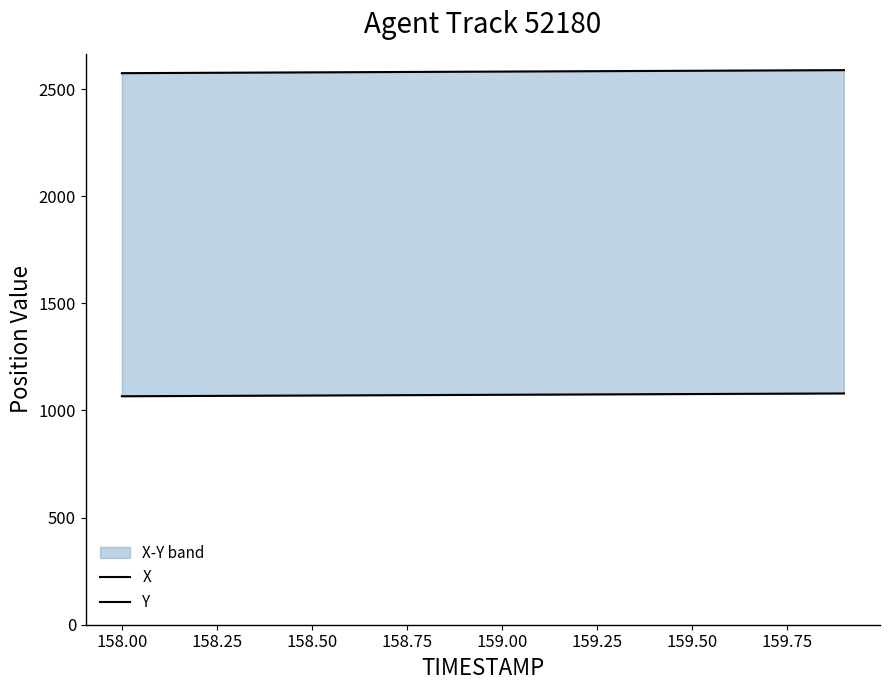

Which series has the largest range (max minus min)?

X